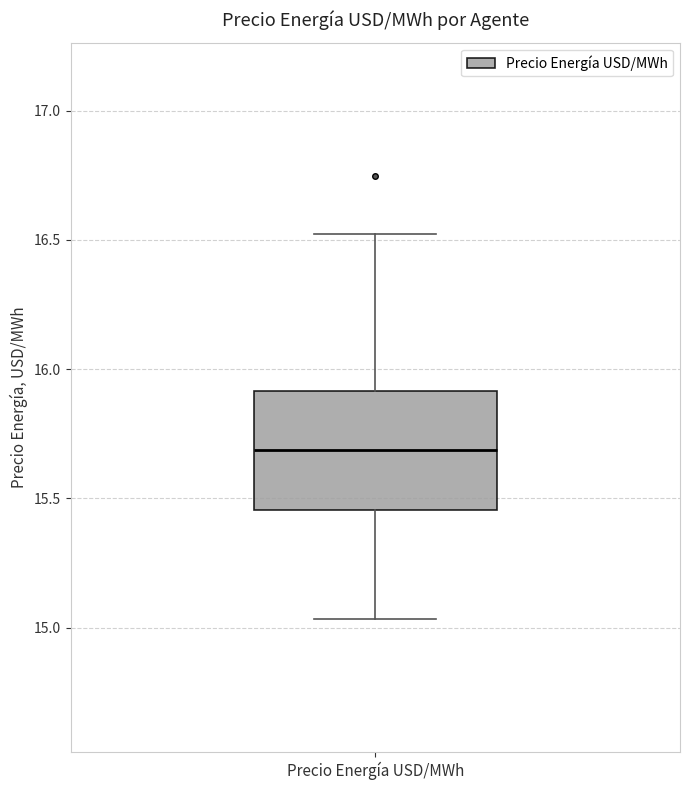

Transcribe this box plot: give where the median line is, the range the box spans, and where the two whiskers end, as read against the y-axis. The values are not printed on the chart, so give them approximately, as read against the axis.

median 15.70, box 15.45 to 15.90, whiskers 15.05 to 16.50